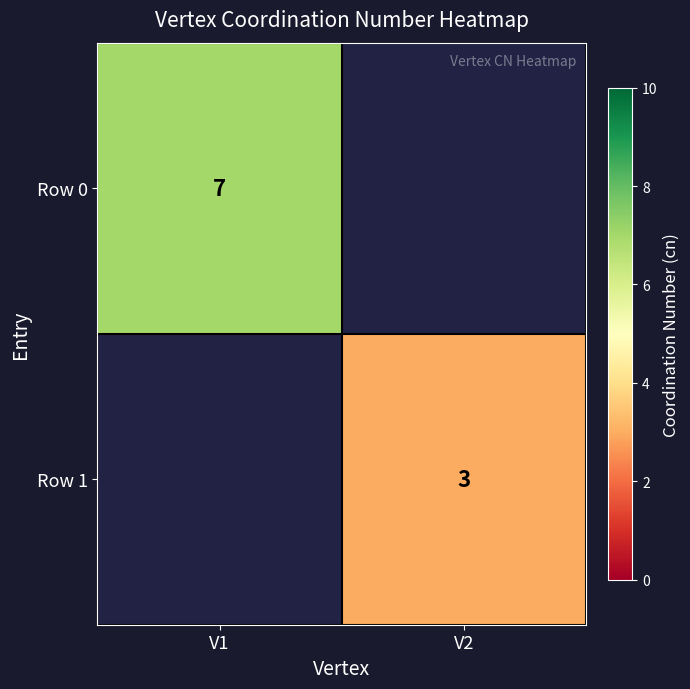

The value of Row 1 at V2 is 1. True or false?

False